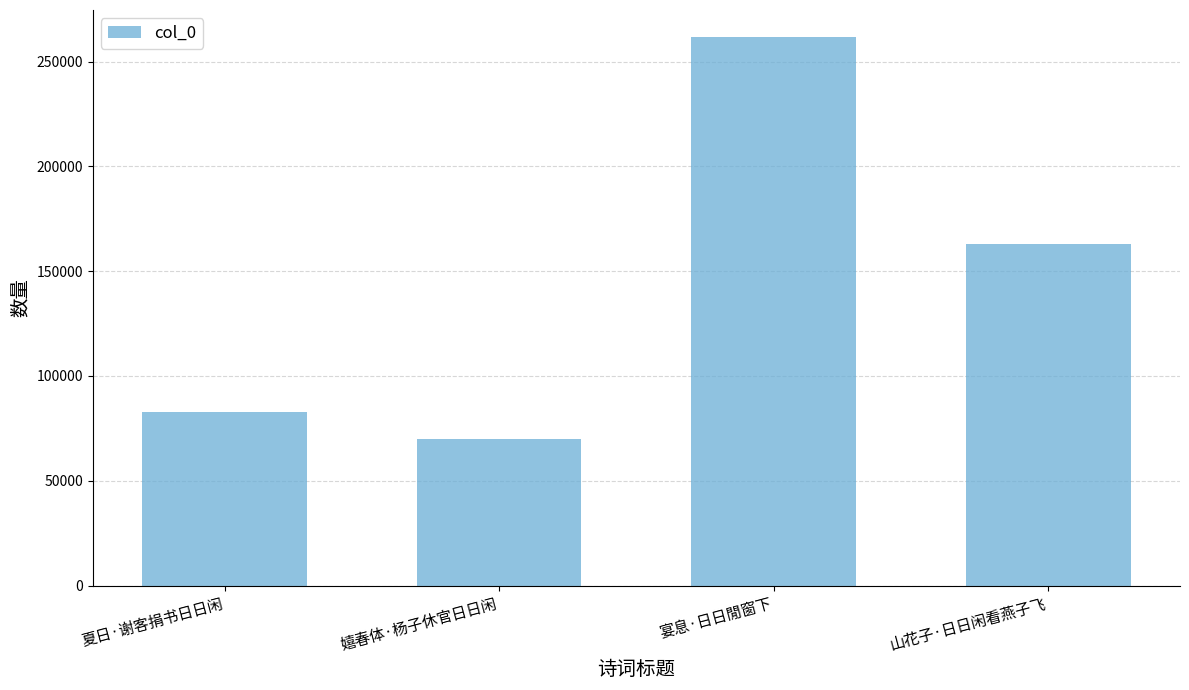

Rank the categories by value from lowest to highest.

嬉春体·杨子休官日日闲, 夏日·谢客捐书日日闲, 山花子·日日闲看燕子飞, 宴息·日日閒窗下